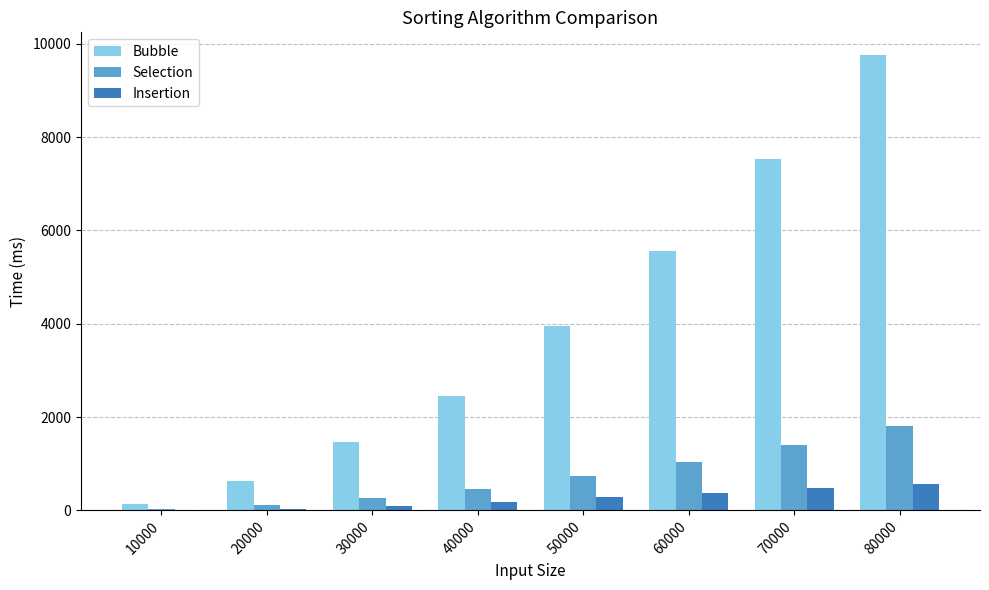

How many groups of bars are there?

8